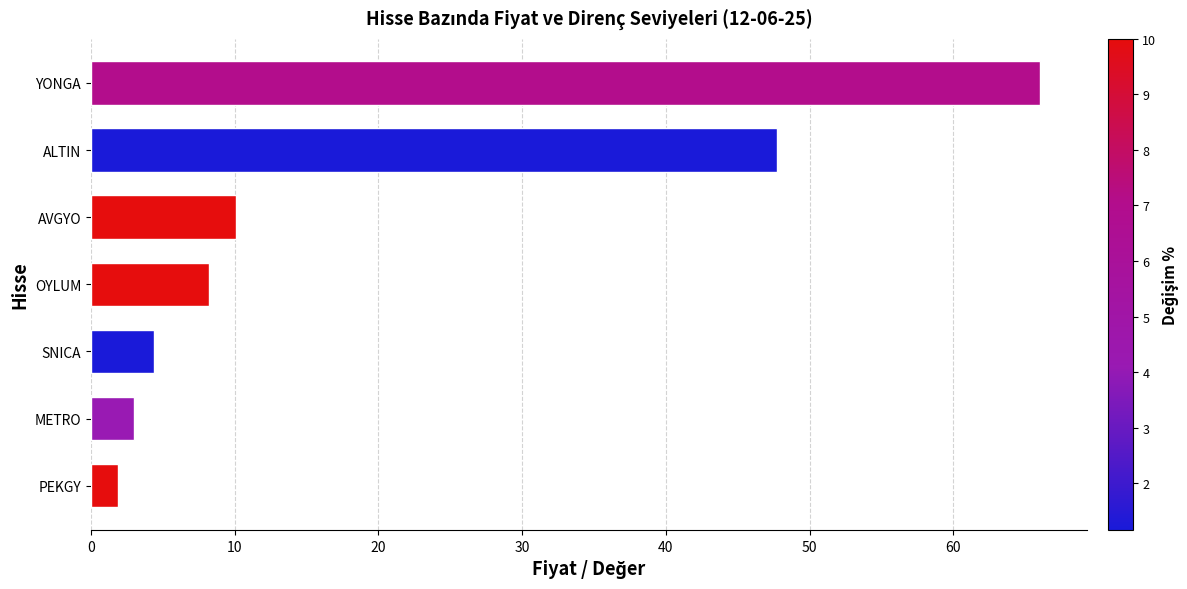

Reading bottom to top, extract all data points from this chart.

PEKGY=1.9	METRO=3.0	SNICA=4.4	OYLUM=8.2	AVGYO=10.1	ALTIN=47.7	YONGA=66.0